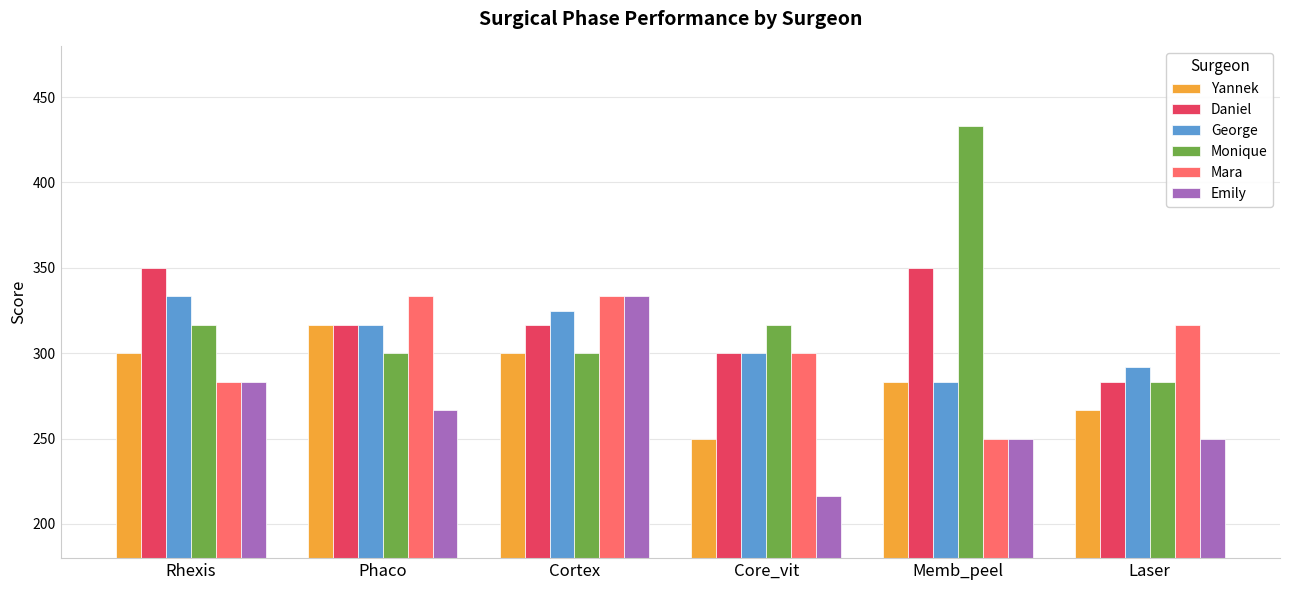

What is the difference between the maximum and second lowest values in the Monique series?

133.3